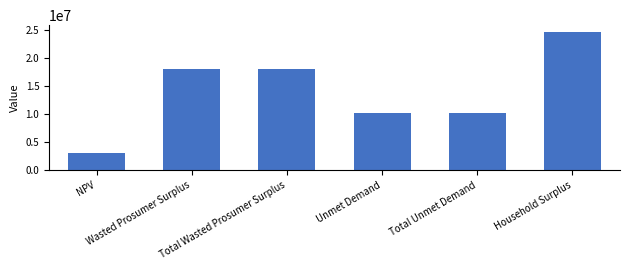

Which category has the lowest value across all series?

NPV